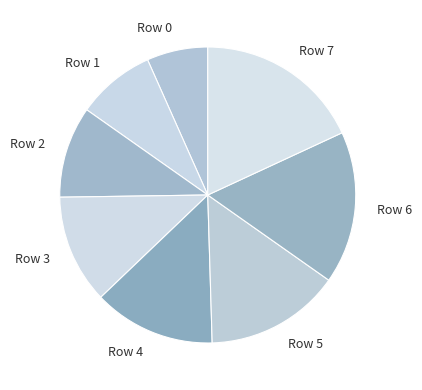

Rank the categories by value from highest to lowest.

Row 7, Row 6, Row 5, Row 4, Row 3, Row 2, Row 1, Row 0